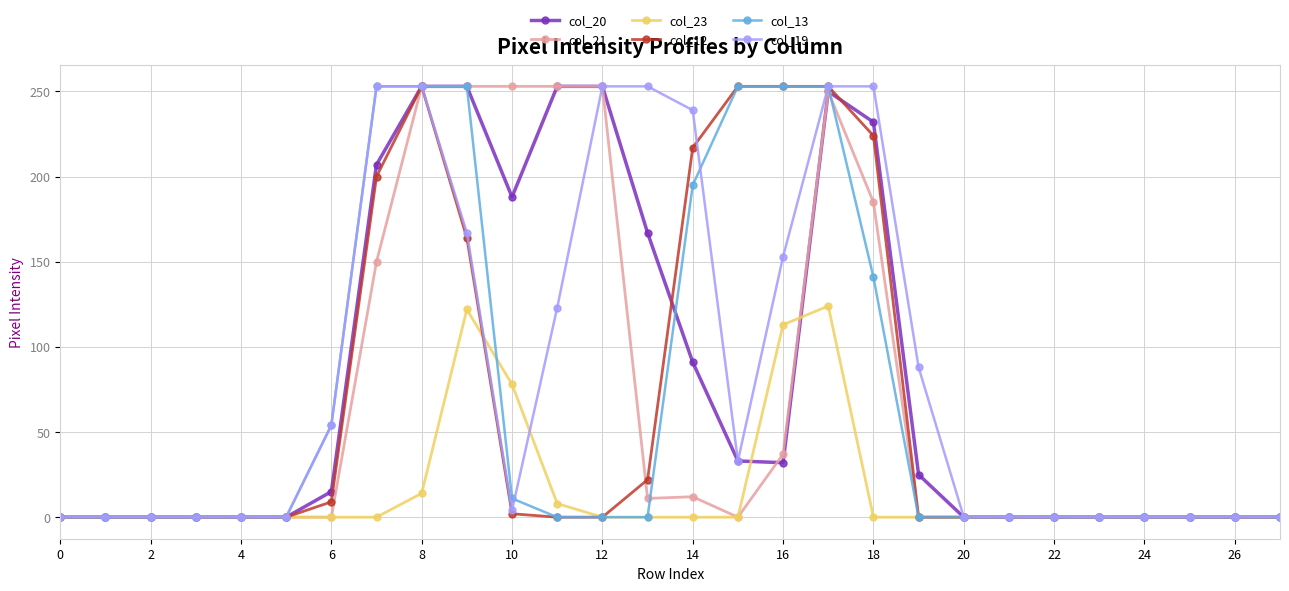

What is the difference between the maximum and minimum values in the col_13 series?

253